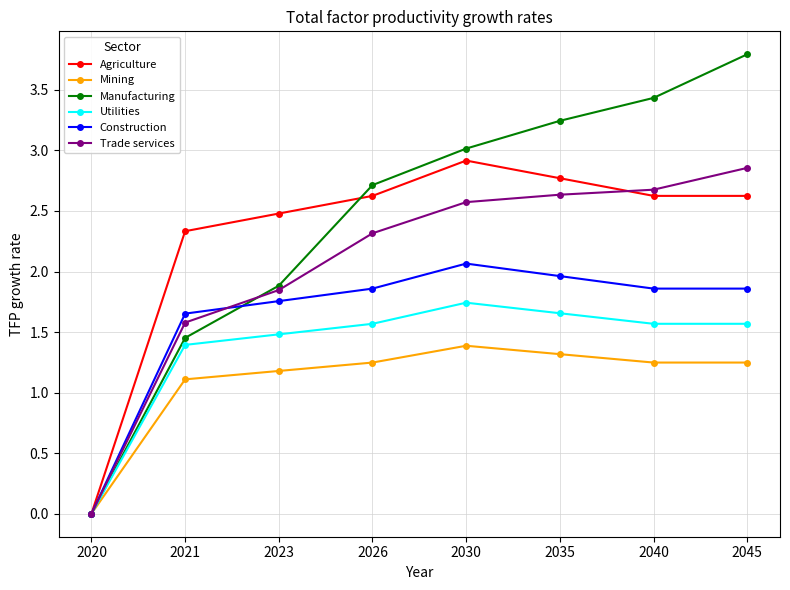

What is the value of the Agriculture point at the 3rd from the left?

2.5